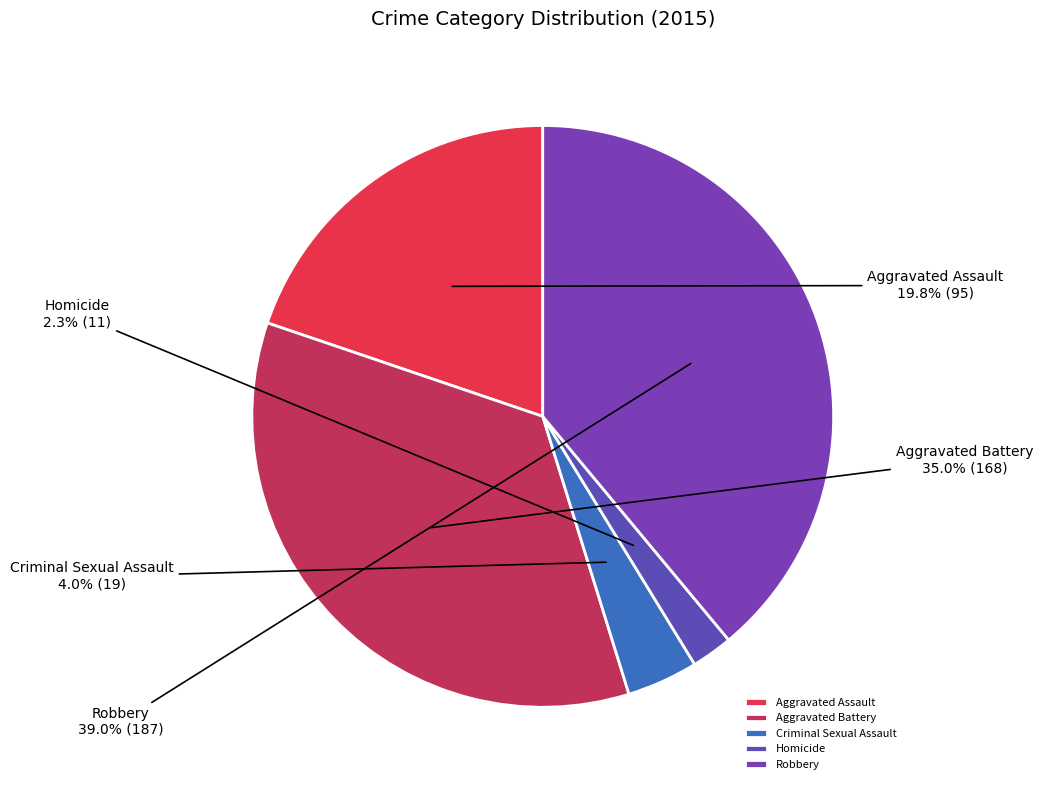

Which slice is the smallest?

Homicide